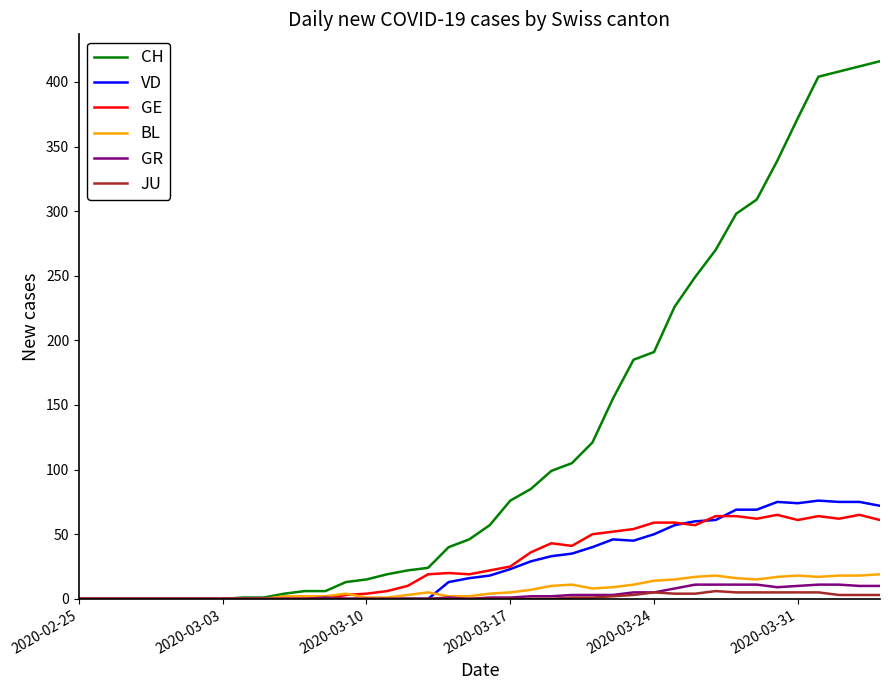

Which series has the widest spread of values?

CH